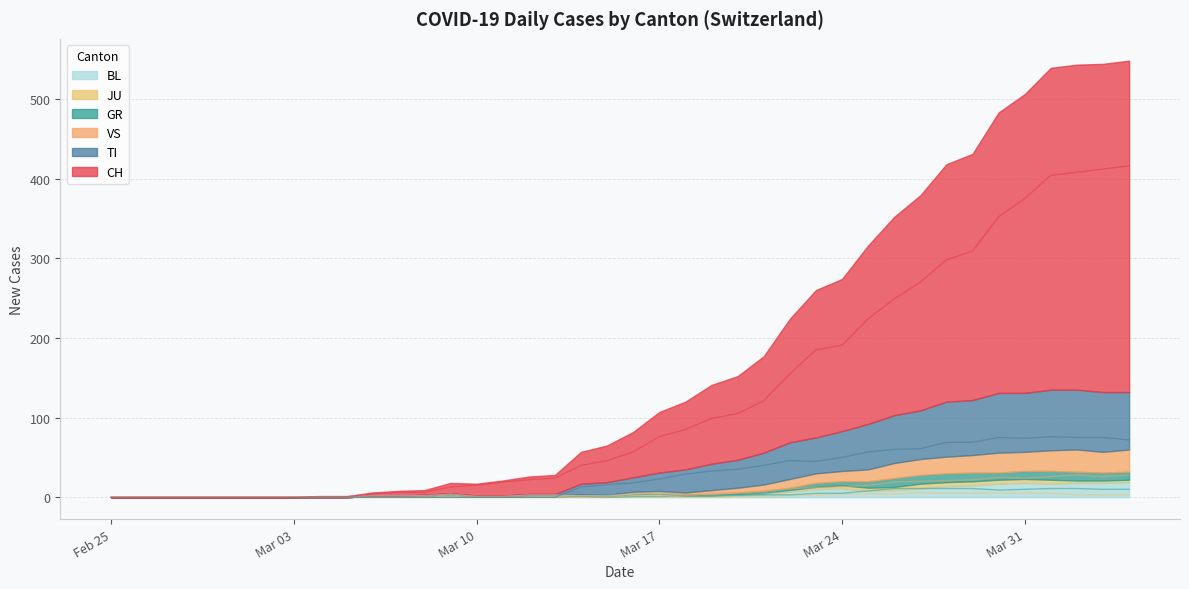

What is the sum of the VS values at 2020-03-06 and 2020-03-21?

8